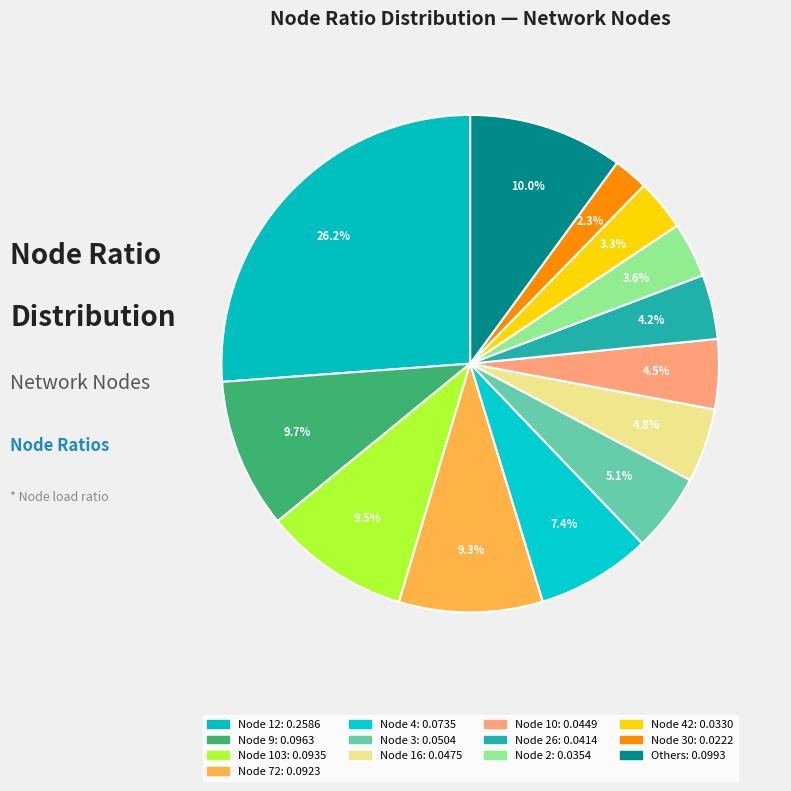

How many segments does this pie chart have?

13